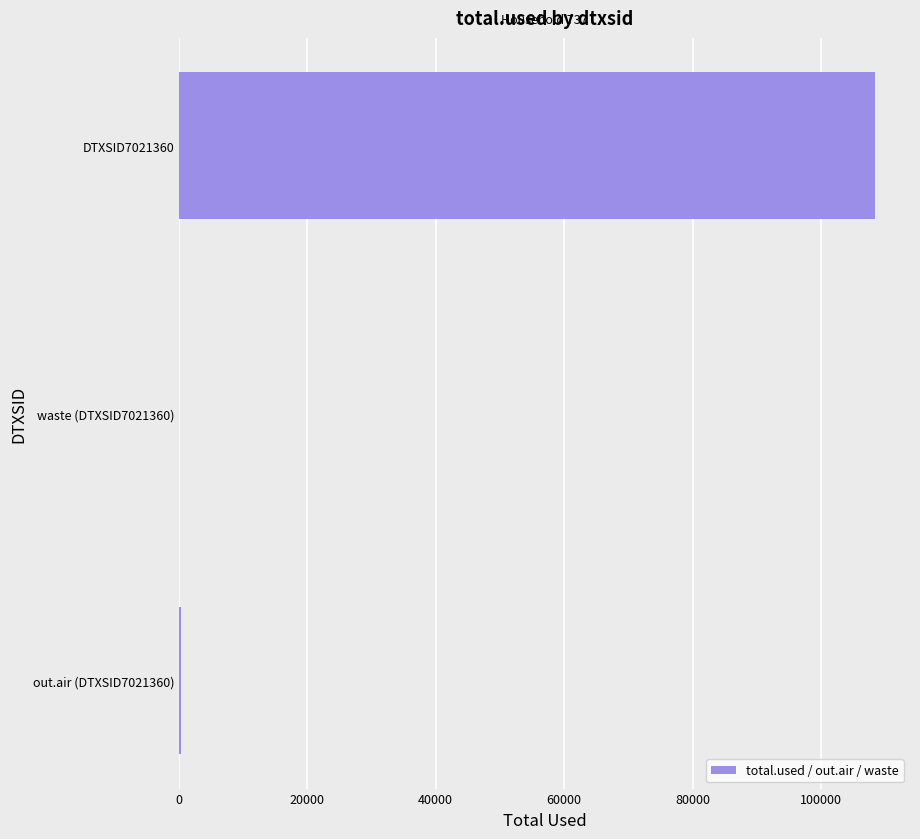

What is the maximum value shown in the chart?

108443.2